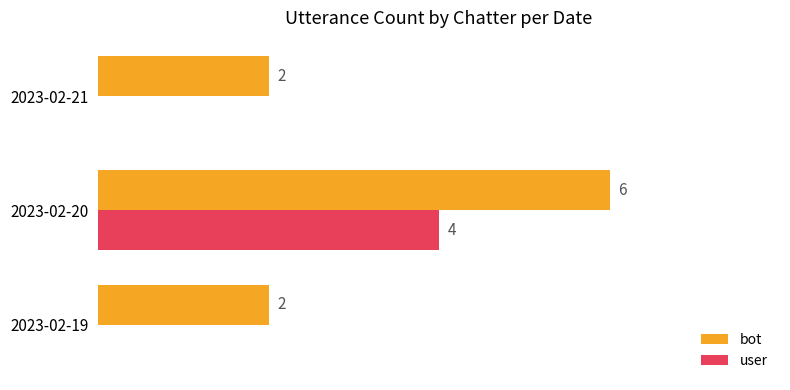

What are all the series names shown in the legend?

bot, user